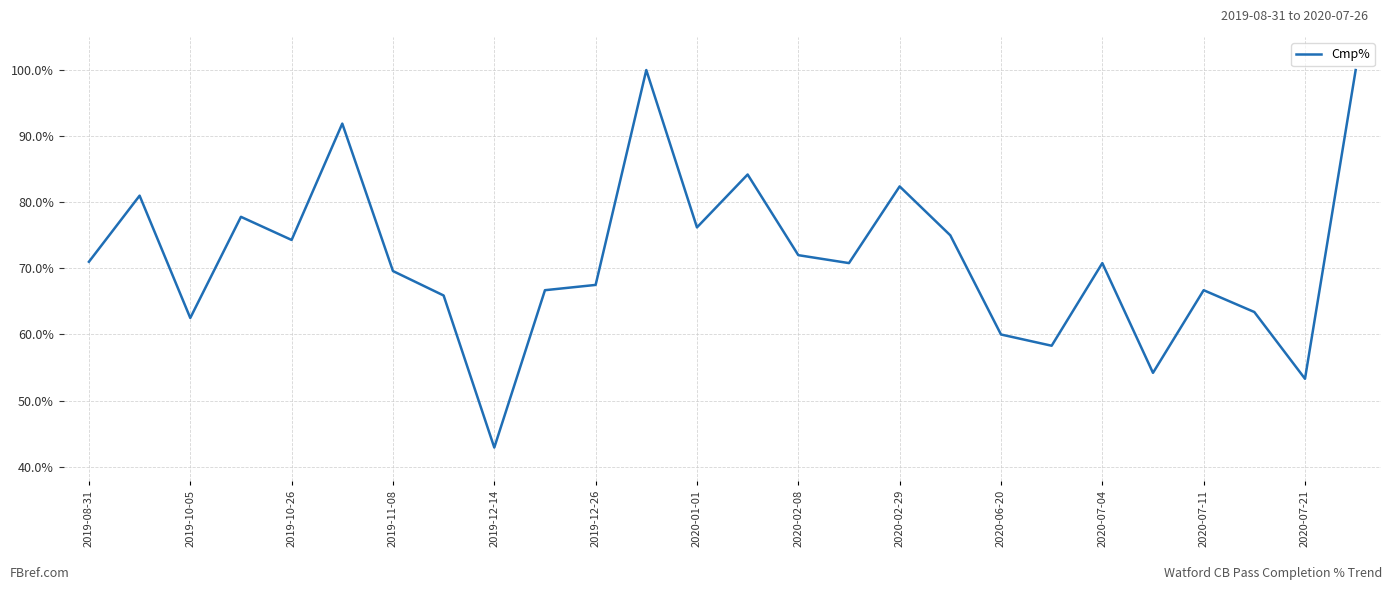

True or false: there are more than 2 points higher than both neighbors.

True